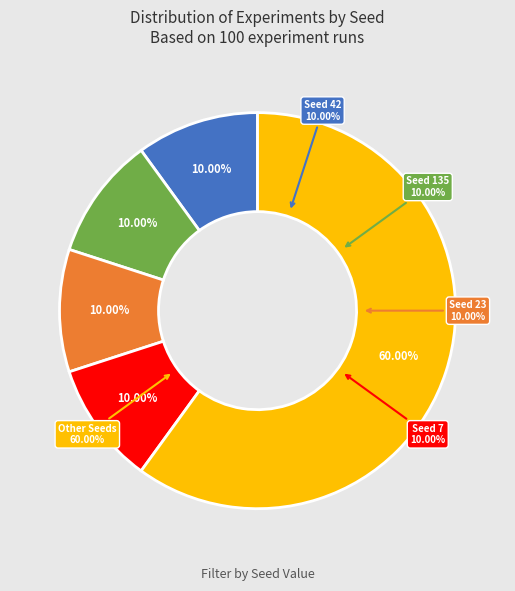

Is it true that seed_42 is 1% of the pie?

False